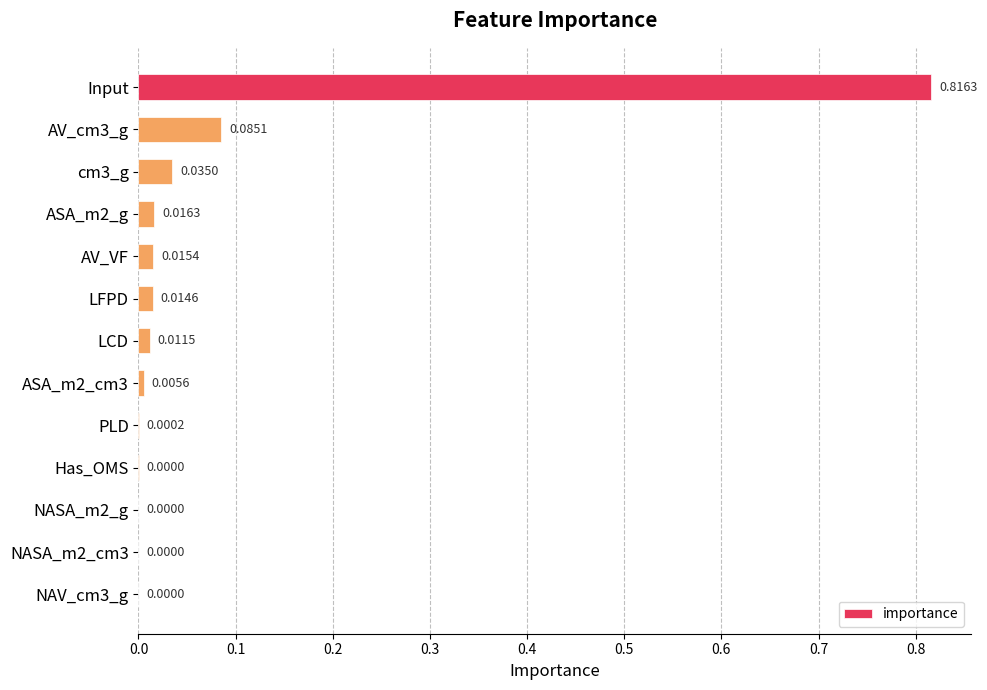

What is the sum of all values?

1.0